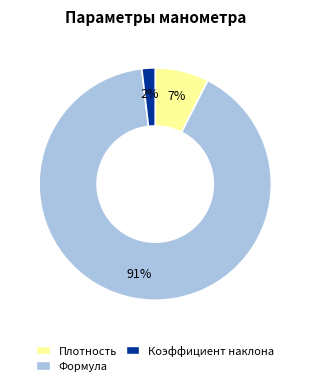

Which category has the smallest portion of the pie?

Коэффициент наклона